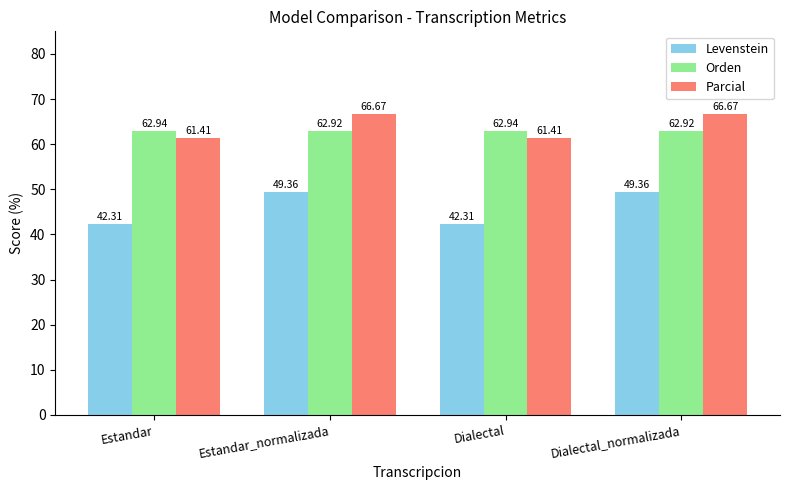

Reading left to right, transcribe all the data shown in this chart.

Levenstein: Estandar=42.3	Estandar_normalizada=49.4	Dialectal=42.3	Dialectal_normalizada=49.4
Orden: Estandar=62.9	Estandar_normalizada=62.9	Dialectal=62.9	Dialectal_normalizada=62.9
Parcial: Estandar=61.4	Estandar_normalizada=66.7	Dialectal=61.4	Dialectal_normalizada=66.7